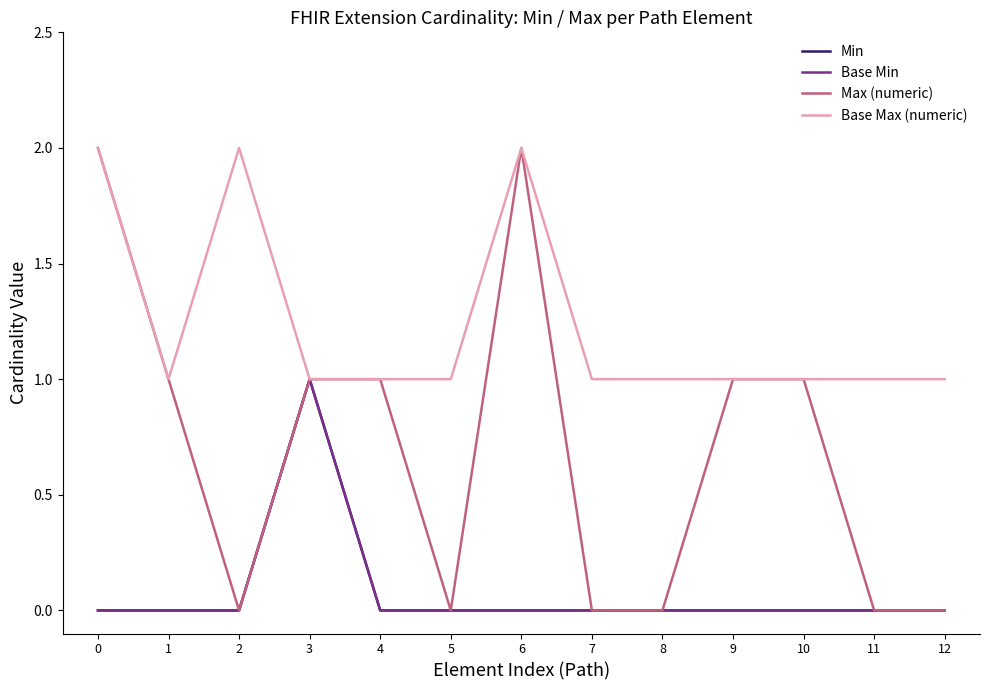

Reading left to right, list all the values displayed in this chart.

Min: 0=0	1=0	2=0	3=1	4=0	5=0	6=0	7=0	8=0	9=0	10=0	11=0	12=0
Base Min: 0=0	1=0	2=0	3=1	4=0	5=0	6=0	7=0	8=0	9=0	10=0	11=0	12=0
Max (numeric): 0=2	1=1	2=0	3=1	4=1	5=0	6=2	7=0	8=0	9=1	10=1	11=0	12=0
Base Max (numeric): 0=2	1=1	2=2	3=1	4=1	5=1	6=2	7=1	8=1	9=1	10=1	11=1	12=1